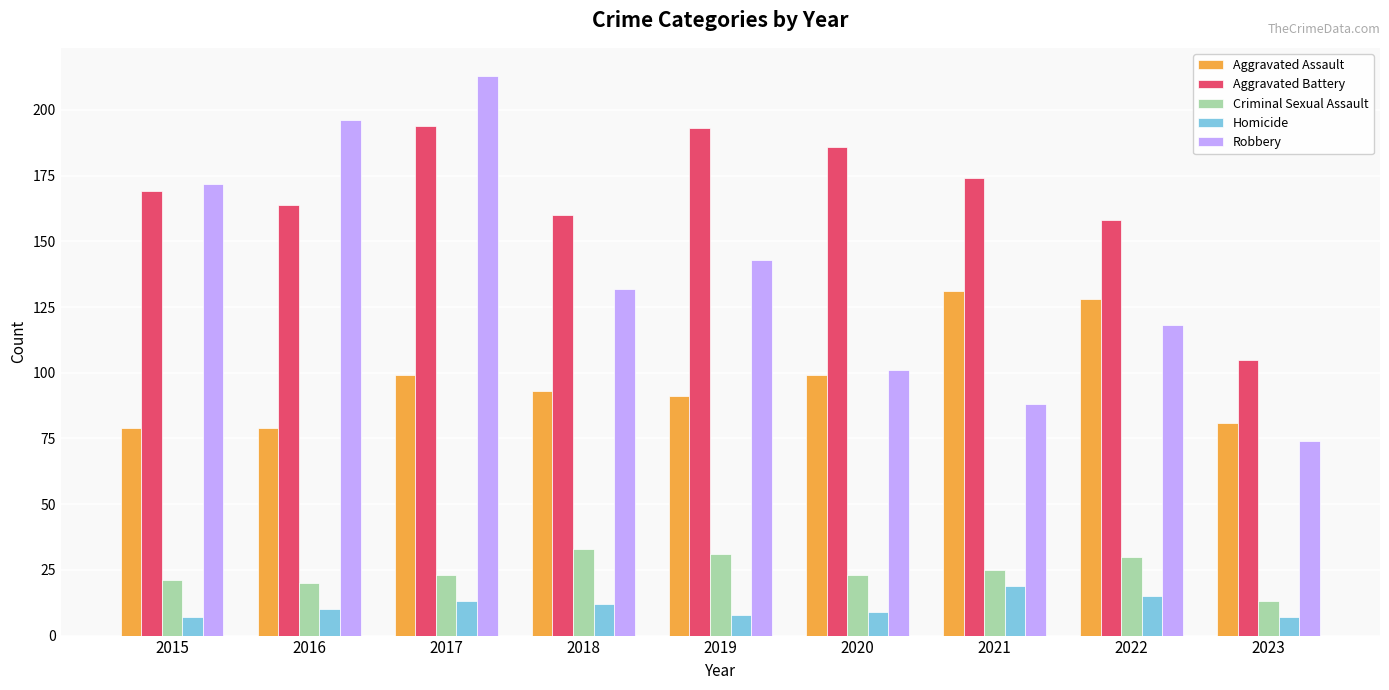

Is the value of Aggravated Assault at 2020 greater than the value of Robbery at 2016?

No